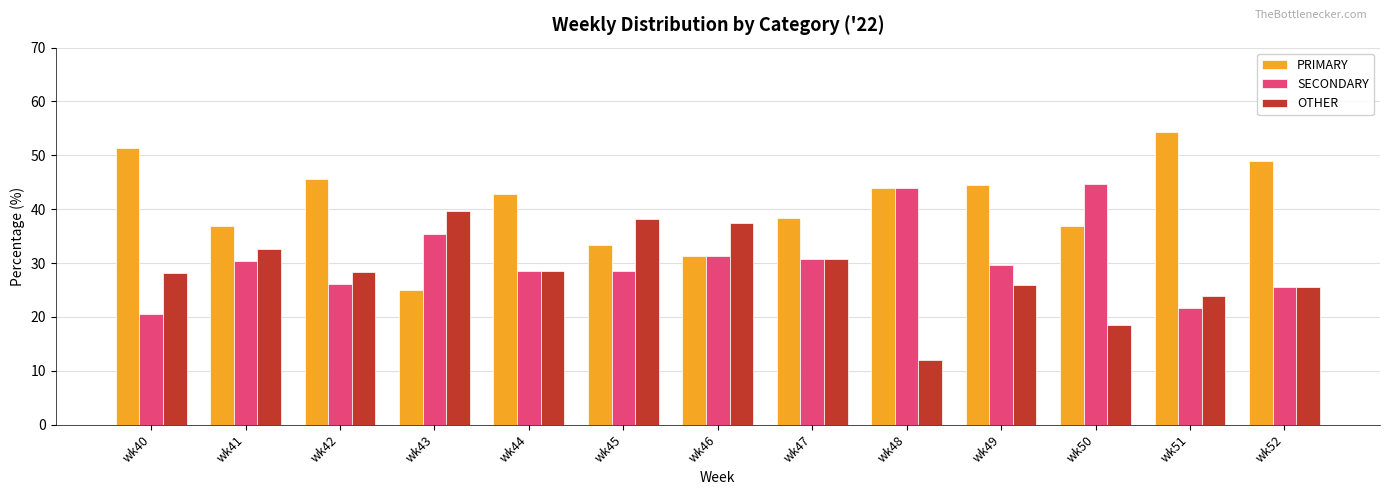

What is the difference between the OTHER values at wk51 and wk40?

4.3